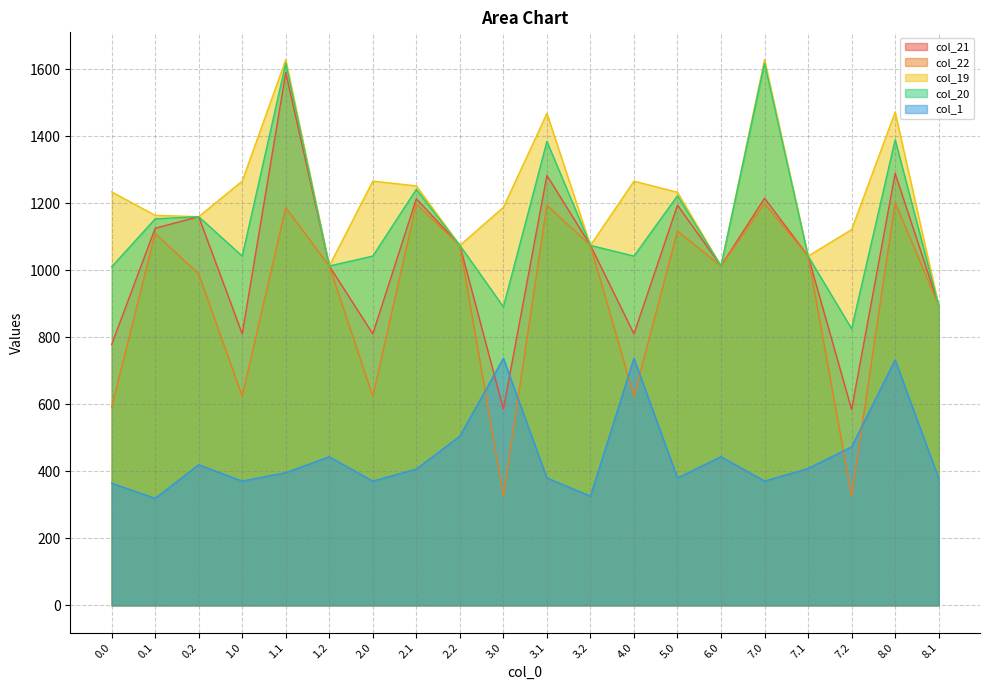

Is it true that col_20 equals 1630.4 at 2.0?

False